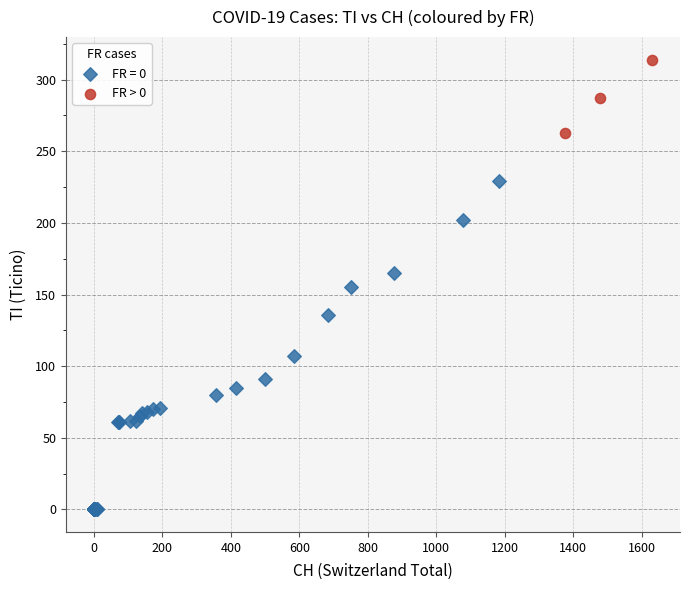

Which series reaches the minimum Y coordinate?

FR = 0